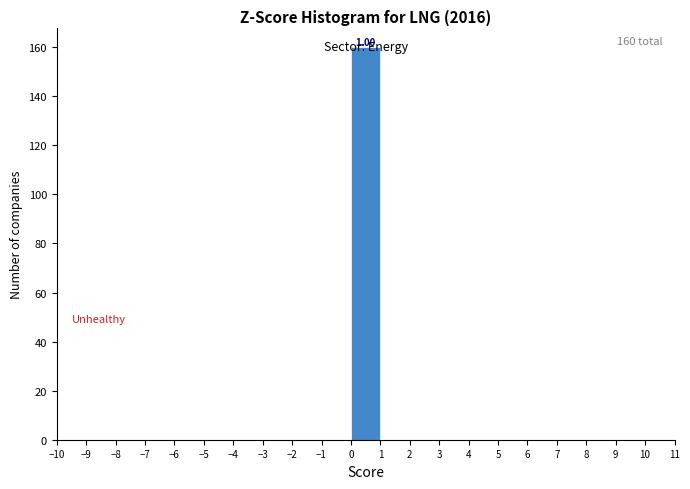

Over which range of the x-axis is the bar tallest?

0 to 1